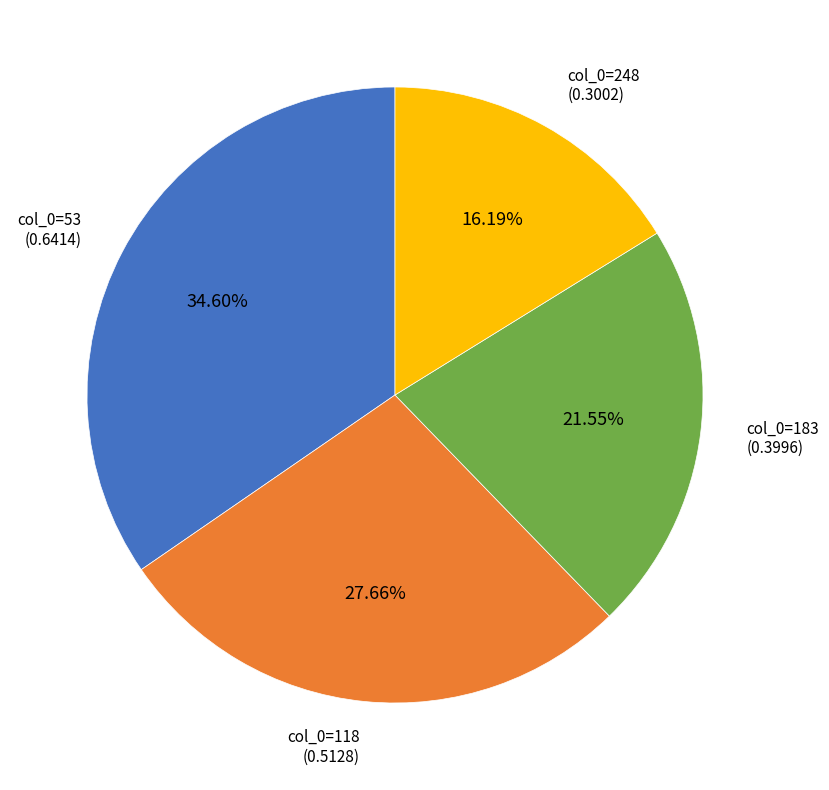

Is there any slice that represents more than half of the pie?

No